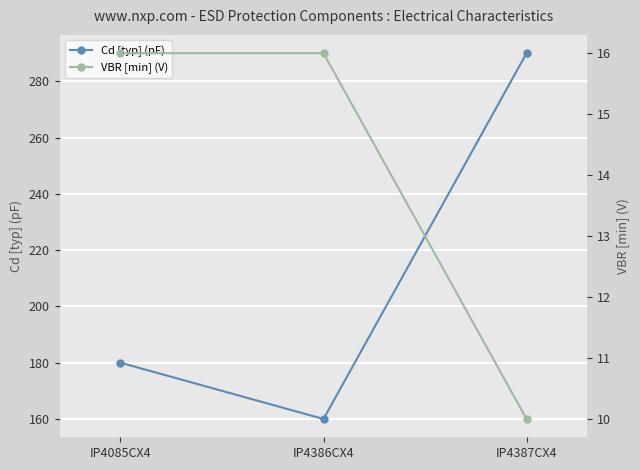

Does the chart display data point markers on the line(s)?

Yes